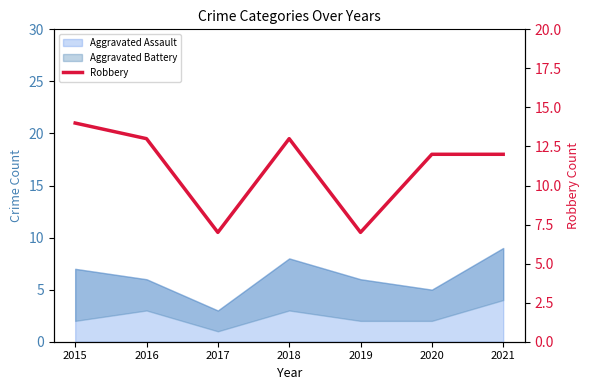

Count the values in the range 7 to 13.

6